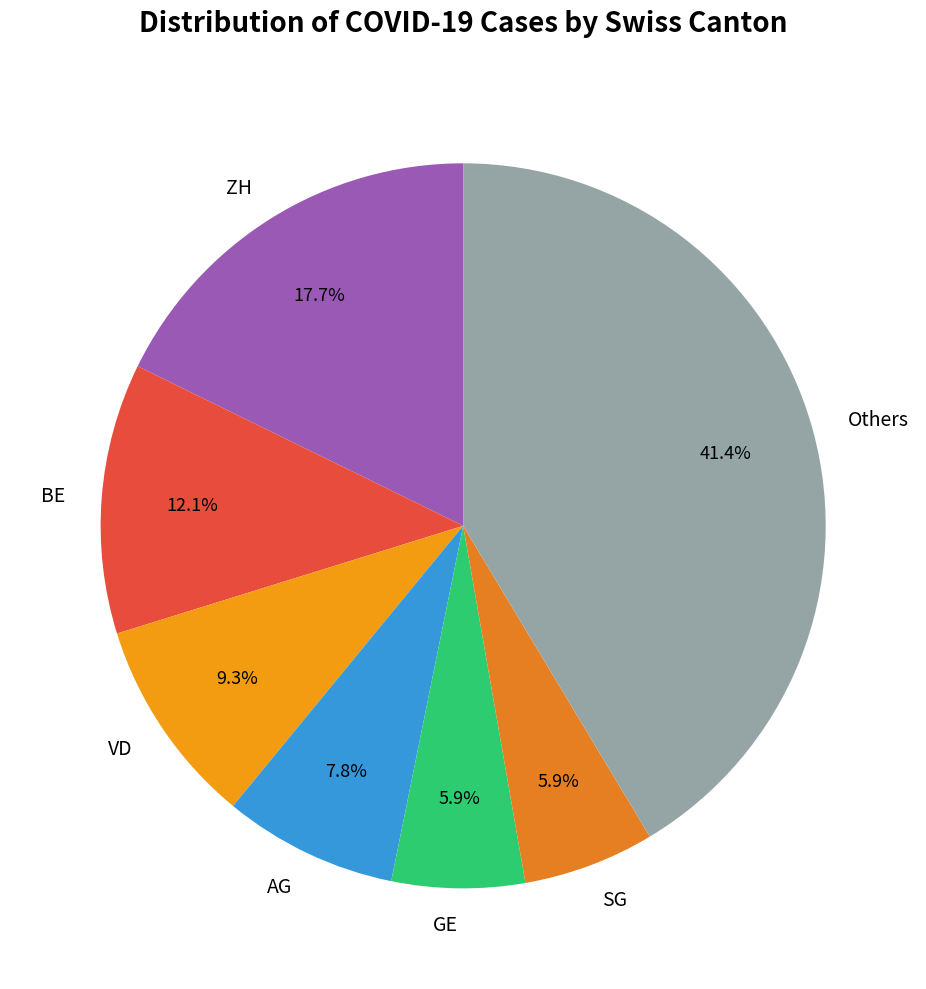

Which slice is the largest?

Others